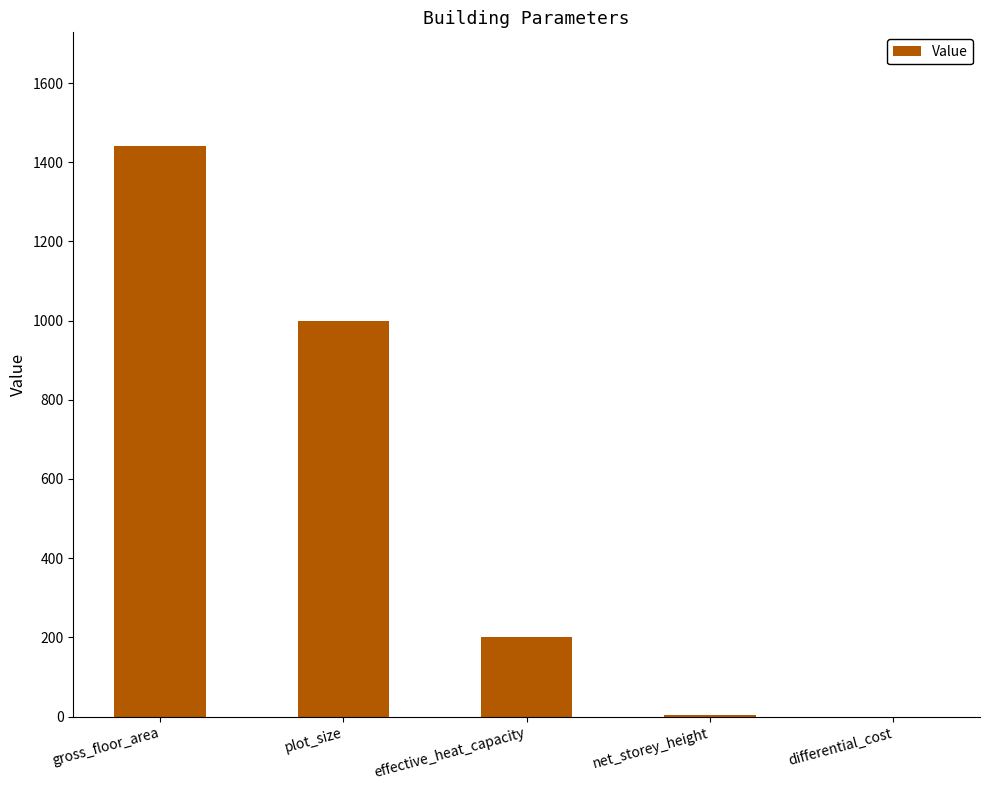

What is the approximate value at effective_heat_capacity?

200.0